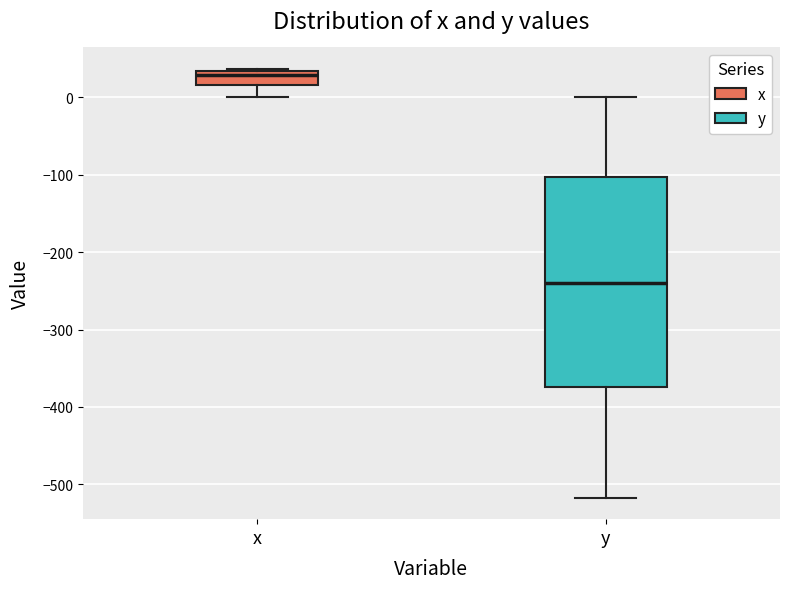

Reading left to right, read every box against the y-axis: the position of its median line, the range the box covers, and the ends of its whiskers. The values are not printed on the chart, so give them approximately, as read against the axis.

x: median 30 (just below the box's upper edge), box 20 to 30, whiskers 0 to 40
y: median -240, box -370 to -100, whiskers -520 to 0